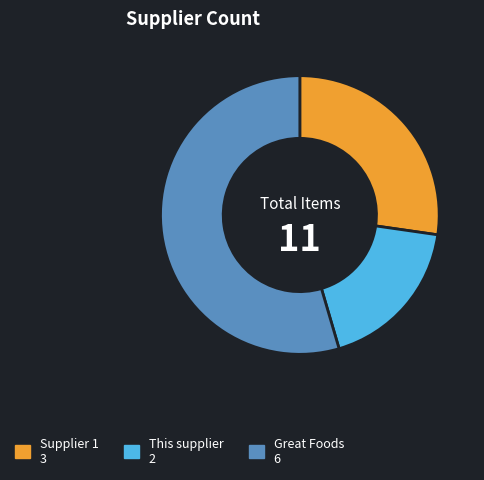

Which category has the biggest portion of the pie?

Great Foods